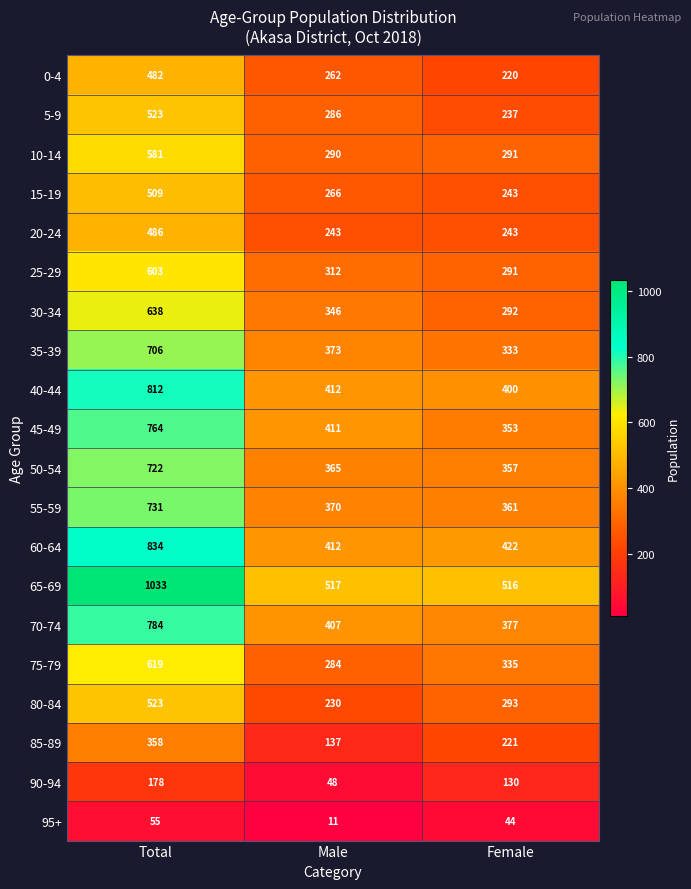

True or false: 60-64 has a value of 412 at Male.

True